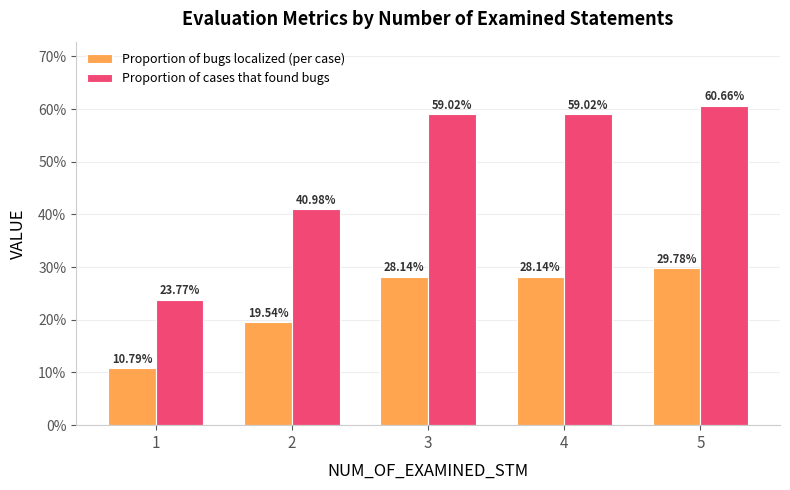

True or false: Proportion of bugs localized (per case) has a value of 0.3 at 2.

False